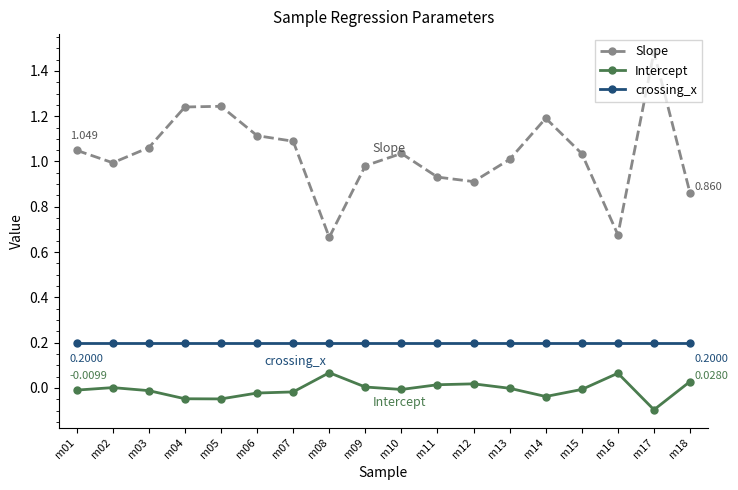

True or false: crossing_x and Intercept intersect in this chart.

False